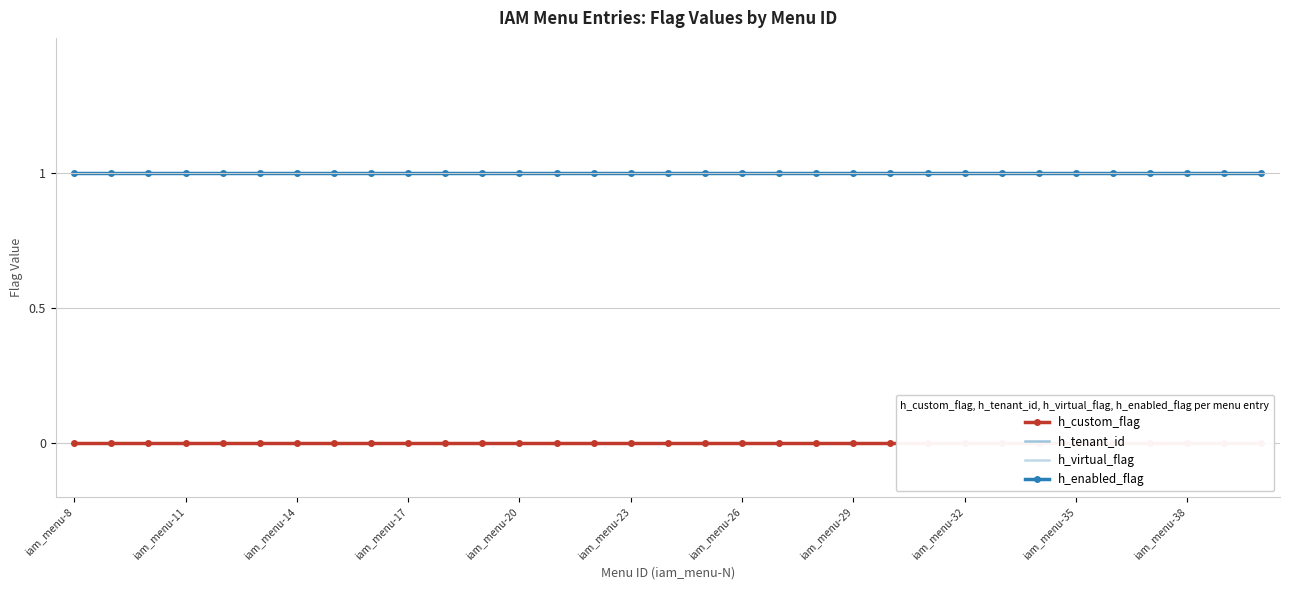

How many lines are shown in the chart?

4